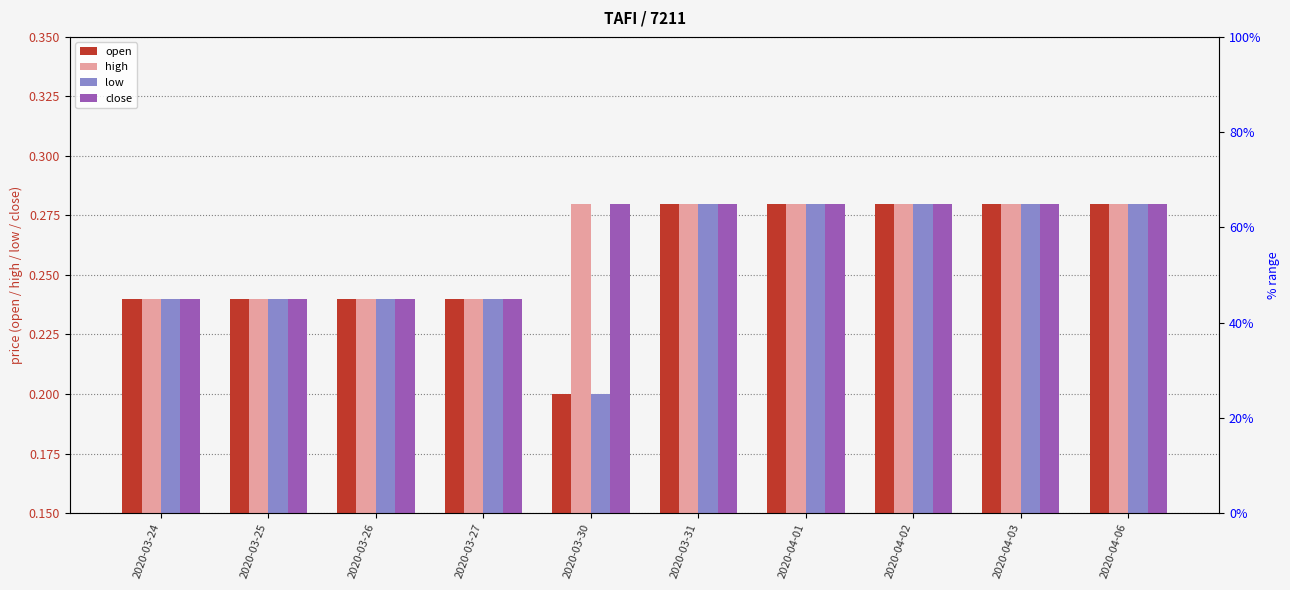

Count the number of data series in this chart.

4